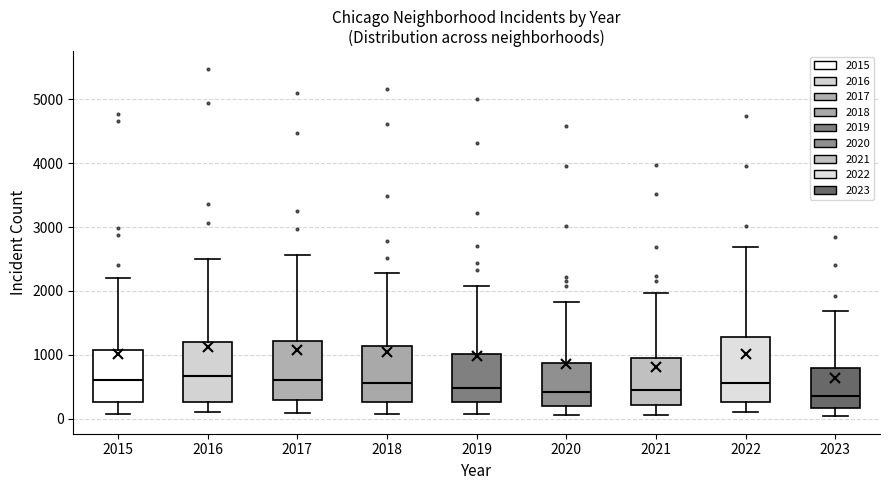

Reading left to right, transcribe this box plot: for each box, give where its median line is, the range the box spans, and where its two whiskers end, as read against the y-axis. The values are not printed on the chart, so give them approximately, as read against the axis.

2015: median 600, box 300 to 1100, whiskers 100 to 2200
2016: median 700, box 300 to 1200, whiskers 100 to 2500
2017: median 600, box 300 to 1200, whiskers 100 to 2600
2018: median 600, box 300 to 1100, whiskers 100 to 2300
2019: median 500, box 300 to 1000, whiskers 100 to 2100
2020: median 400, box 200 to 900, whiskers 100 to 1800
2021: median 500, box 200 to 900, whiskers 100 to 2000
2022: median 600, box 300 to 1300, whiskers 100 to 2700
2023: median 400, box 200 to 800, whiskers 0 to 1700